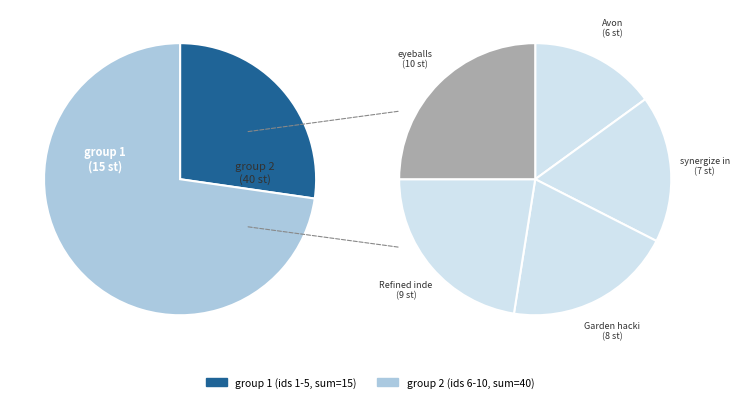

Is synergize interactive Savings Account the majority of the pie?

No